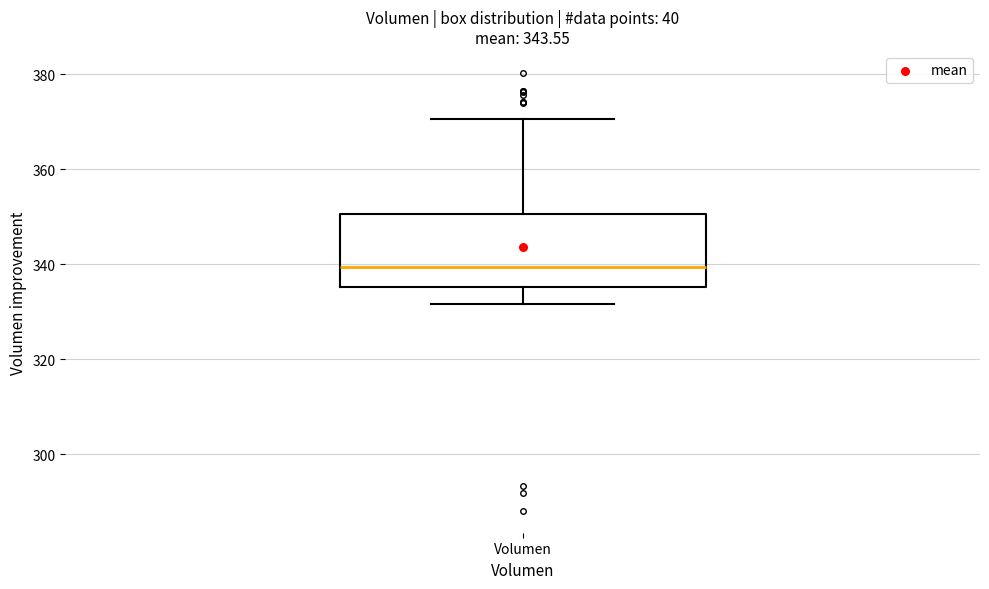

Read this box plot against the y-axis: the position of the median line, the range covered by the box, and the ends of both whiskers. The values are not printed on the chart, so give them approximately, as read against the axis.

median 340, box 336 to 350, whiskers 332 to 370